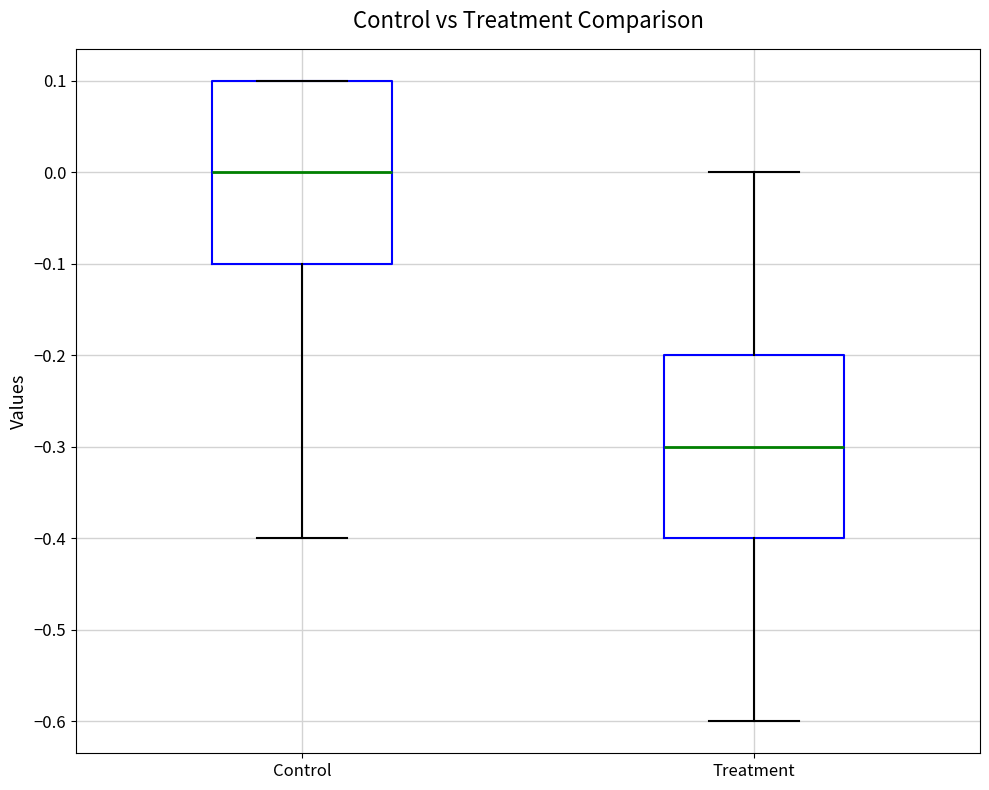

Where does the lower whisker of the box for Treatment end on the y-axis? The values are not printed on the chart, so give them approximately, as read against the axis.

-0.6